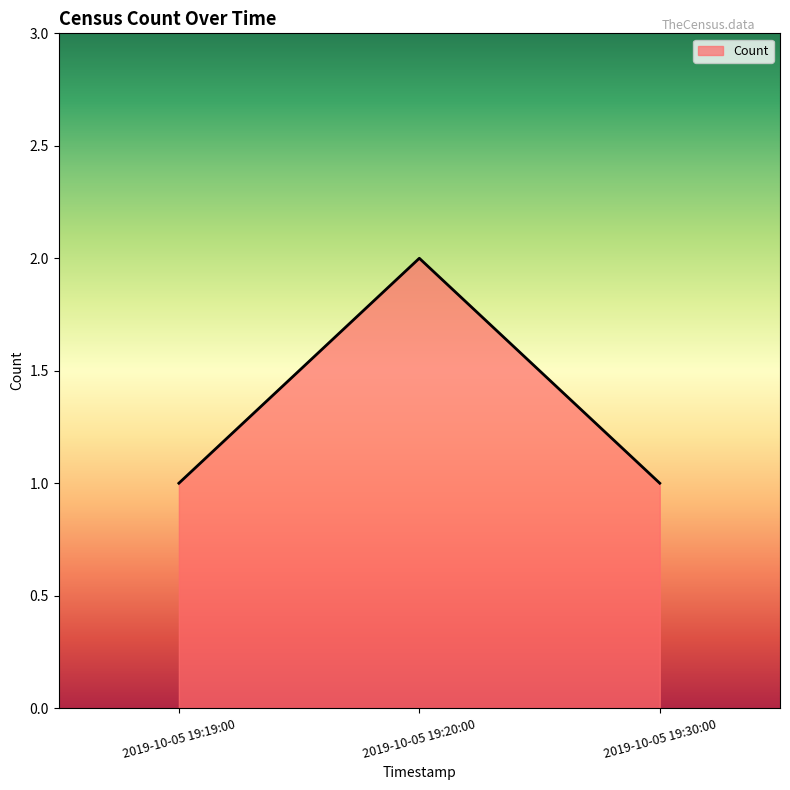

What is the ratio of the value at 2019-10-05 19:20:00 to the value at 2019-10-05 19:30:00?

2.0